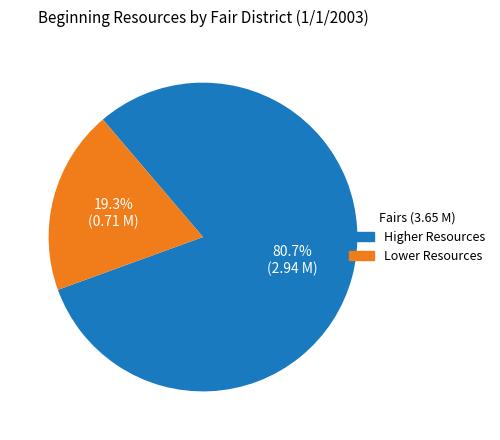

Is there a majority slice in this chart?

Yes